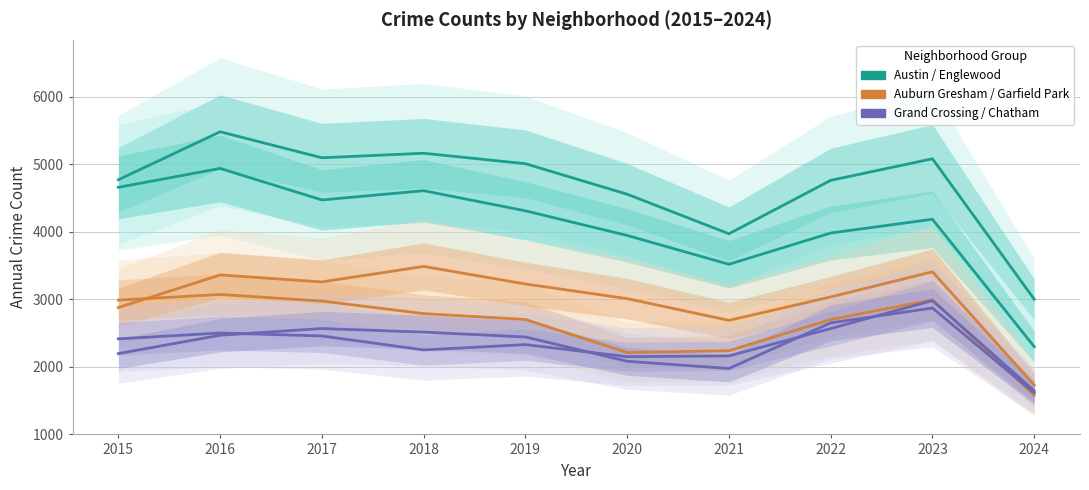

Reading left to right, extract all data points from this chart.

Austin: 4770	5481	5096	5163	5008	4556	3970	4761	5081	3000
Englewood: 4658	4938	4471	4608	4310	3945	3518	3981	4185	2298
Auburn Gresham: 2987	3071	2973	2787	2700	2211	2237	2699	2992	1579
Garfield Park: 2877	3360	3257	3486	3226	3009	2687	3034	3407	1729
Grand Crossing: 2413	2500	2456	2249	2328	2149	2160	2566	2980	1643
Chatham: 2195	2467	2566	2513	2441	2081	1974	2650	2870	1613